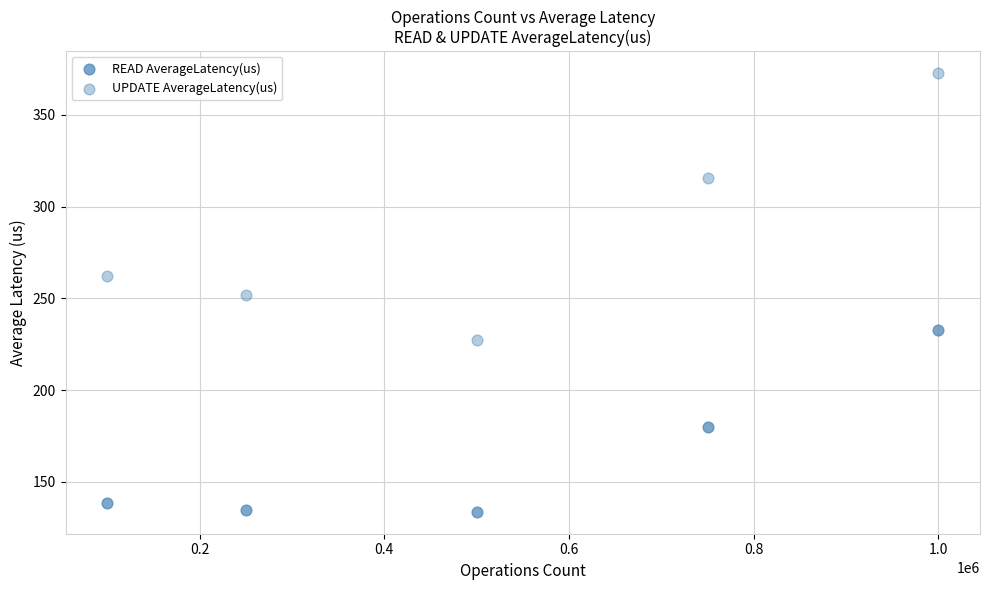

How many data points are displayed?

10